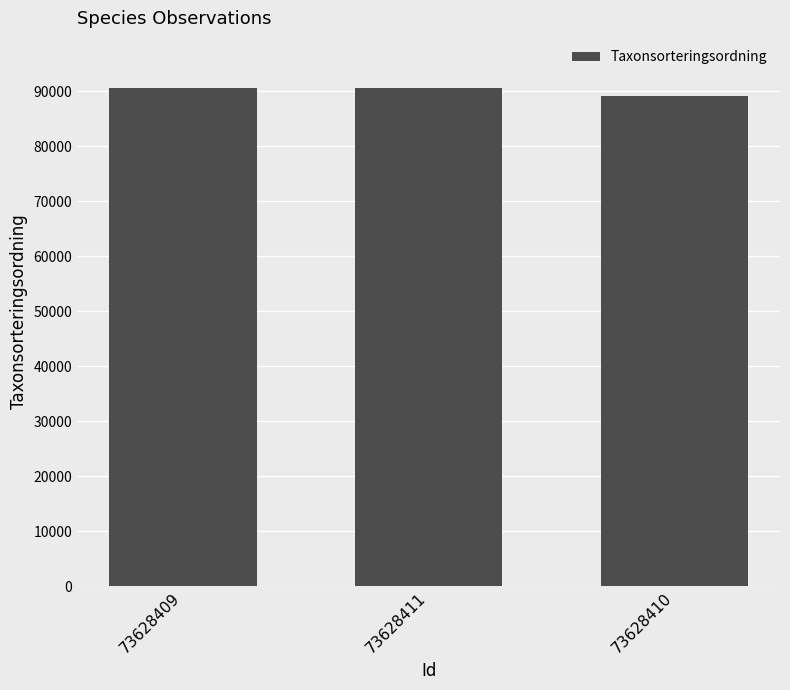

What is the minimum value shown in the chart?

89170